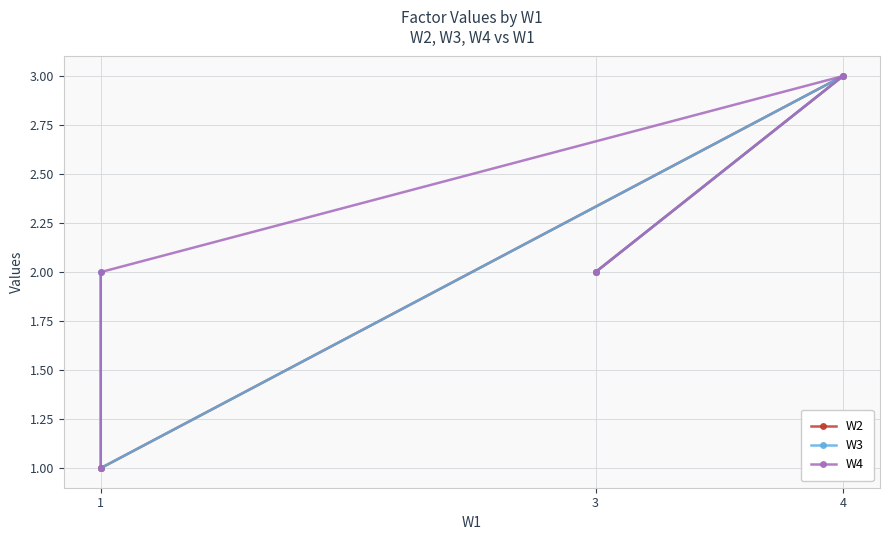

What are all the series names shown in the legend?

W2, W3, W4